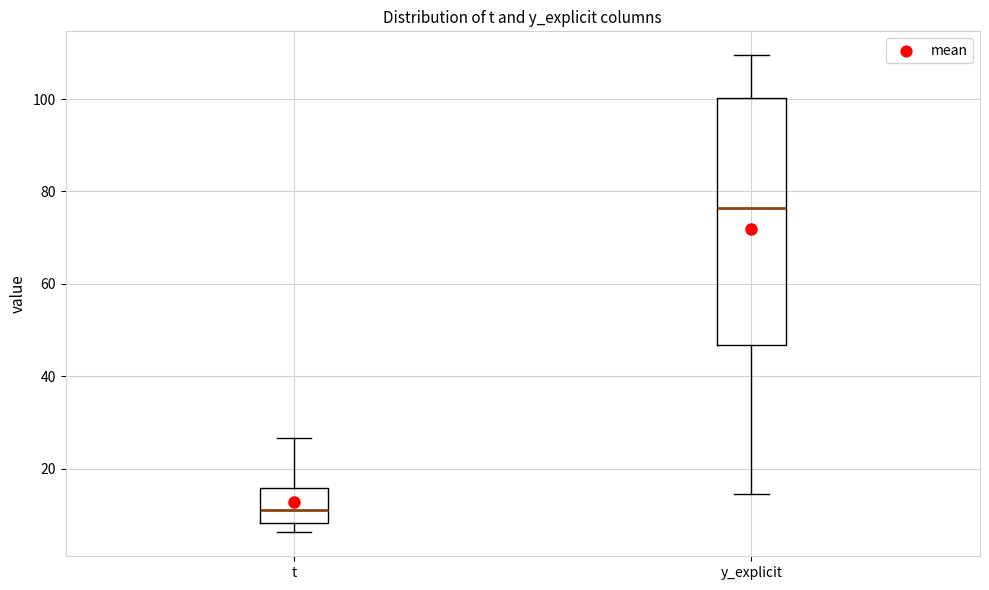

Reading left to right, transcribe this box plot: for each box, give where its median line is, the range the box spans, and where its two whiskers end, as read against the y-axis. The values are not printed on the chart, so give them approximately, as read against the axis.

t: median 10, box 8 to 16, whiskers 6 to 26
y_explicit: median 76, box 46 to 100, whiskers 14 to 110